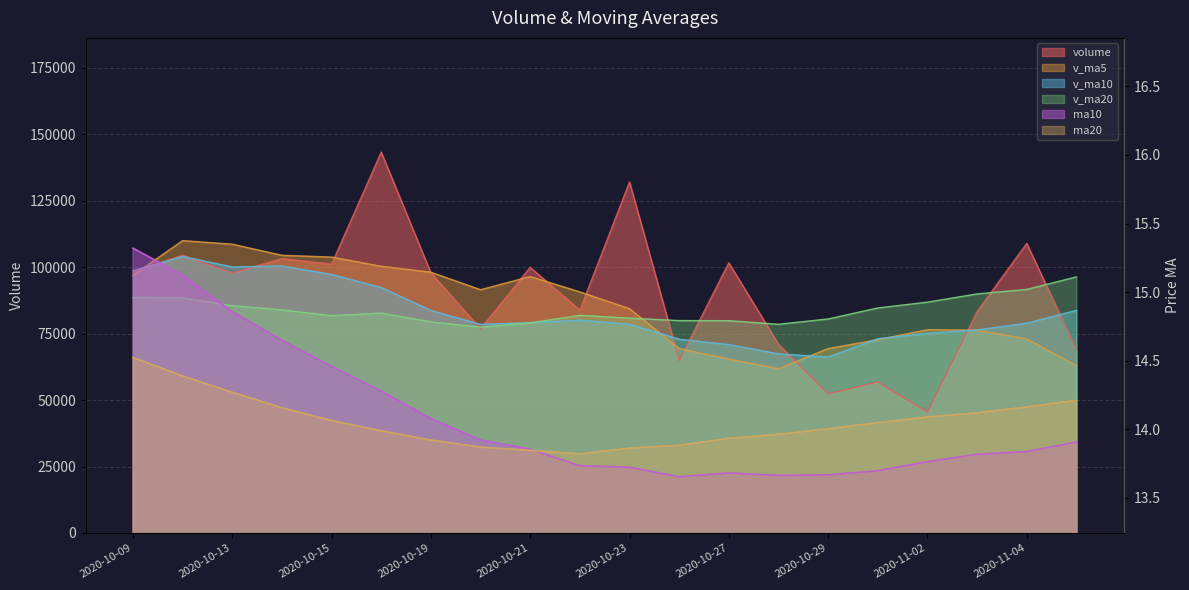

In ma10, how many points are higher than both neighbors (excluding endpoints)?

1